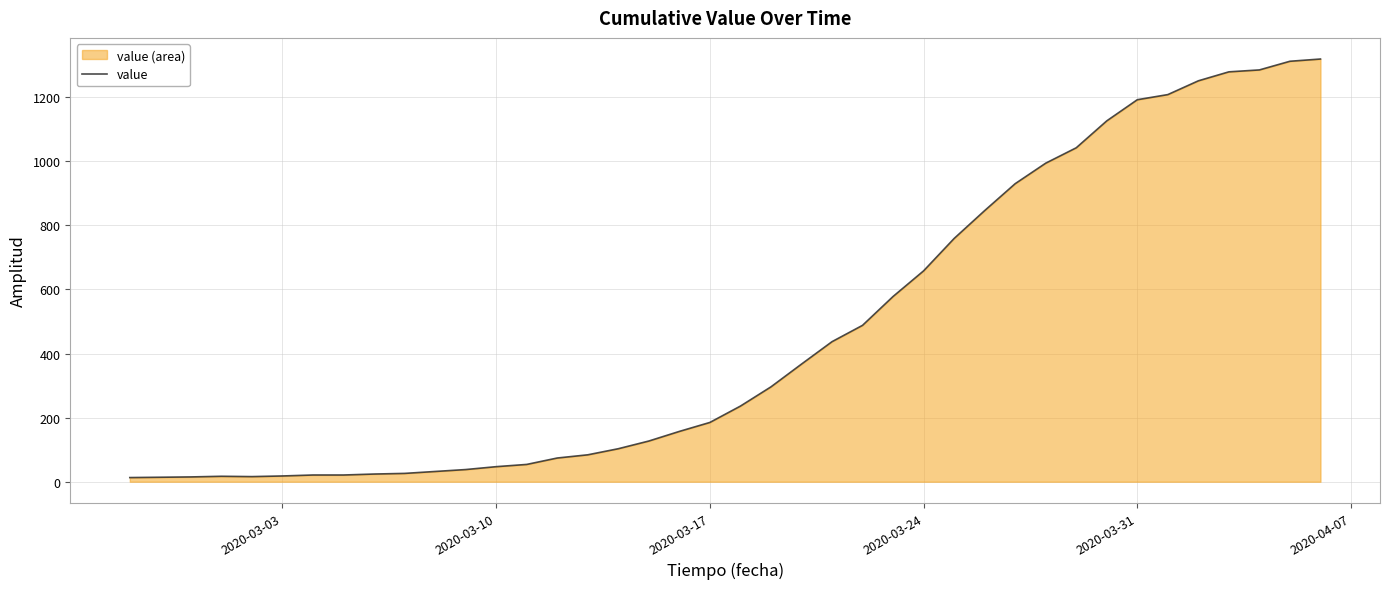

What is the difference between the maximum and minimum values?

1306